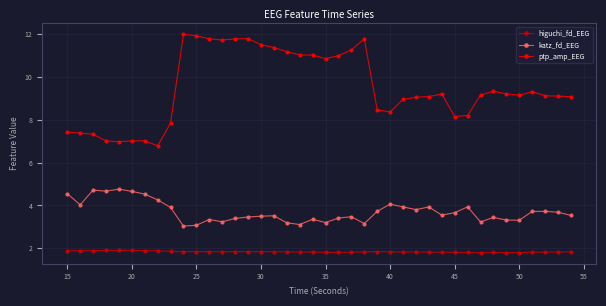

What is the value of the ptp_amp_EEG point at the 17th from the left?

11.4